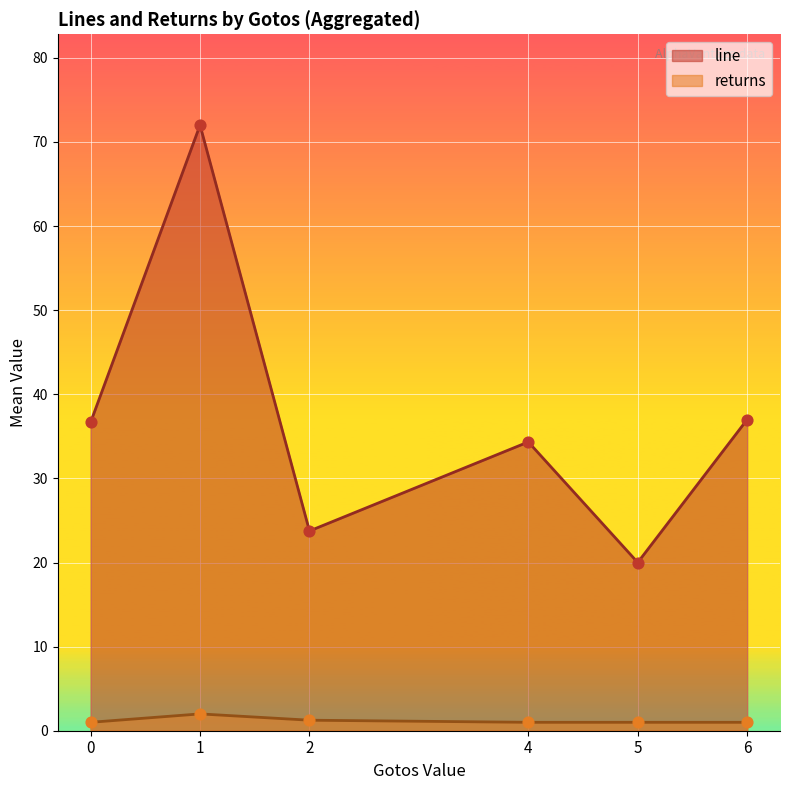

Which series has the widest spread of Y values?

line